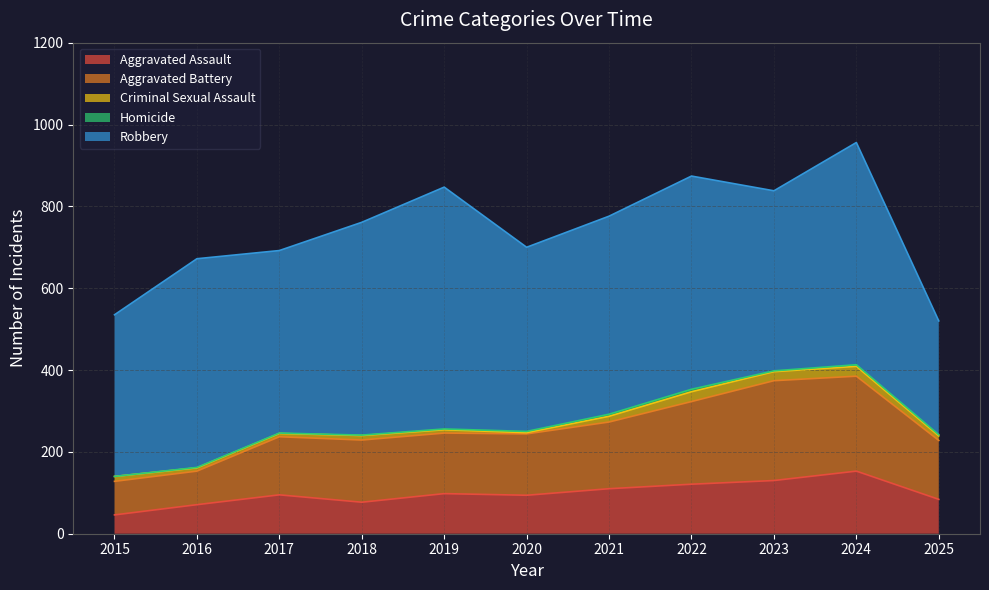

Which series has the largest range (max minus min)?

Robbery